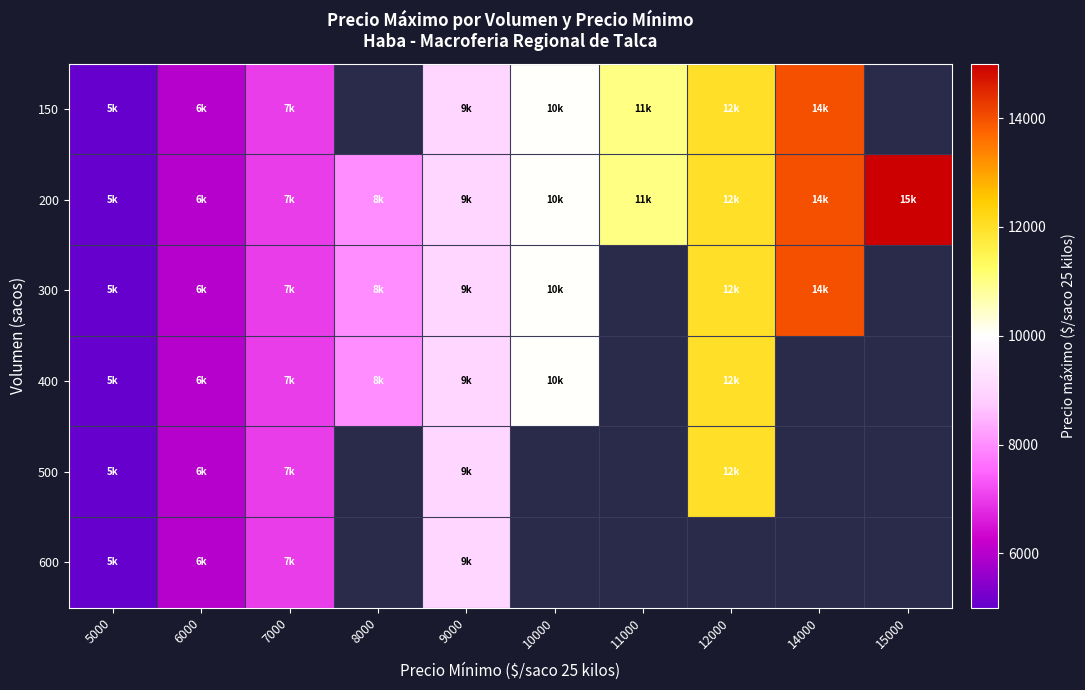

What is the difference between the maximum and minimum values in the 200 series?

10000.0